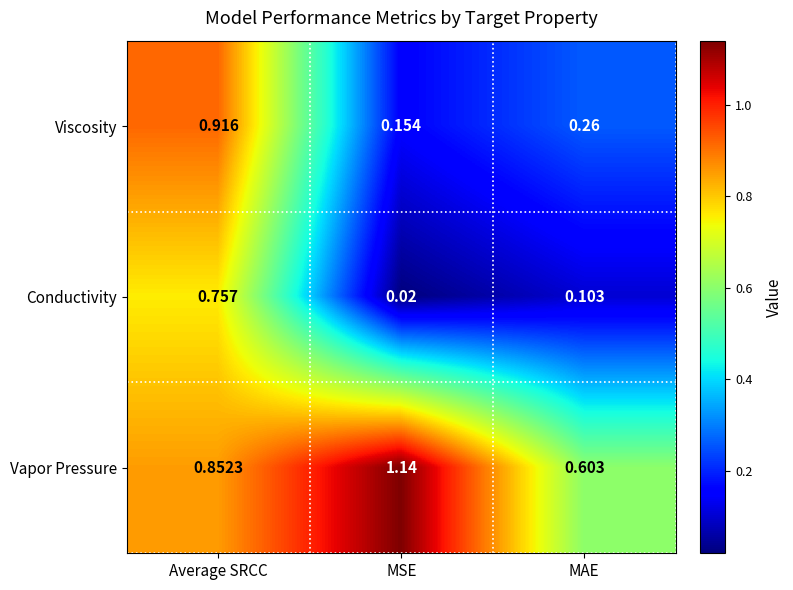

List the labels in order of Viscosity value, largest first.

Average SRCC, MAE, MSE